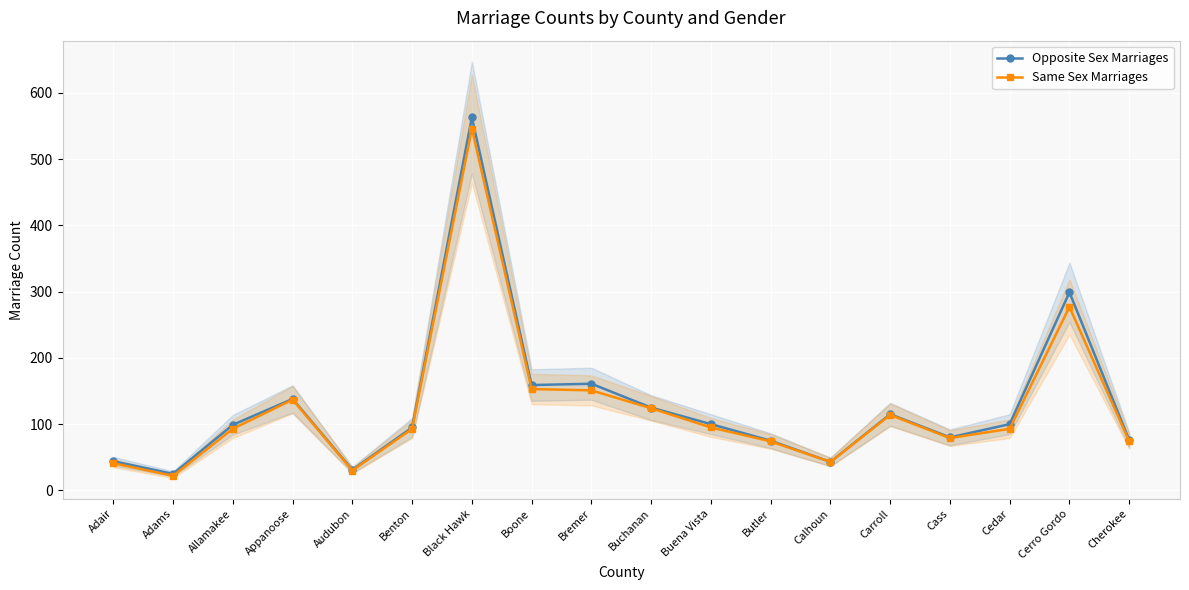

Does the chart display data point markers on the line(s)?

Yes